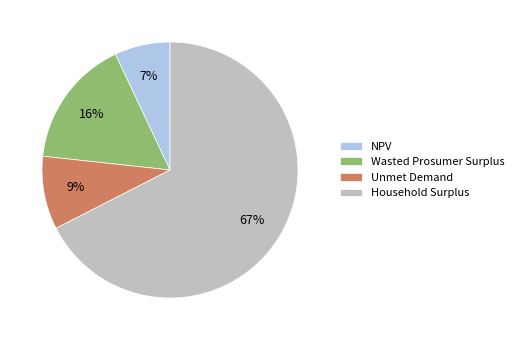

To the nearest percent, what is the difference between the NPV and Unmet Demand slice percentages?

2%